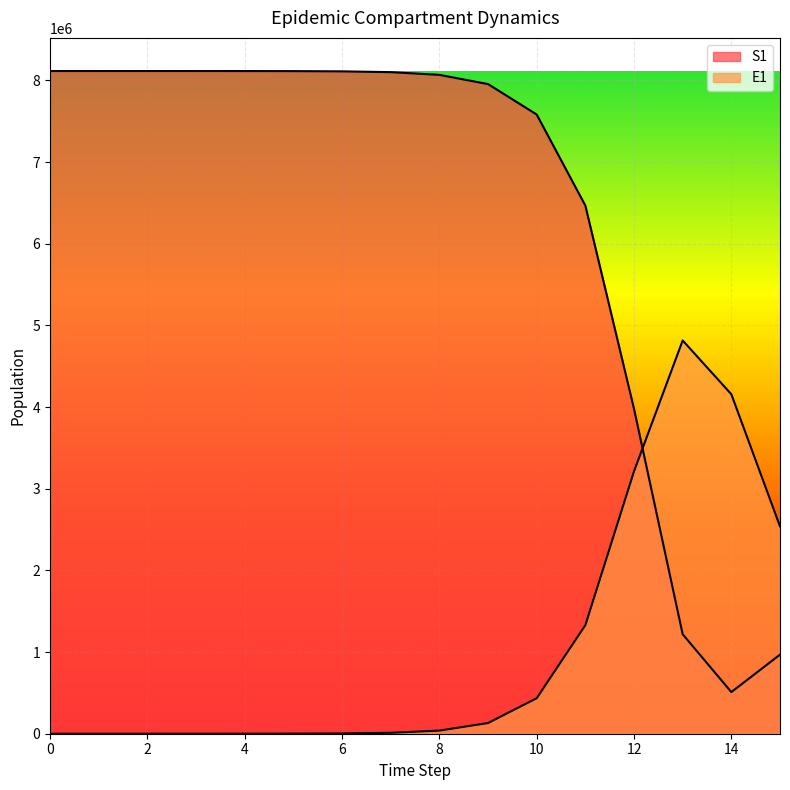

What value does the E1 series have at 8?

38393.7